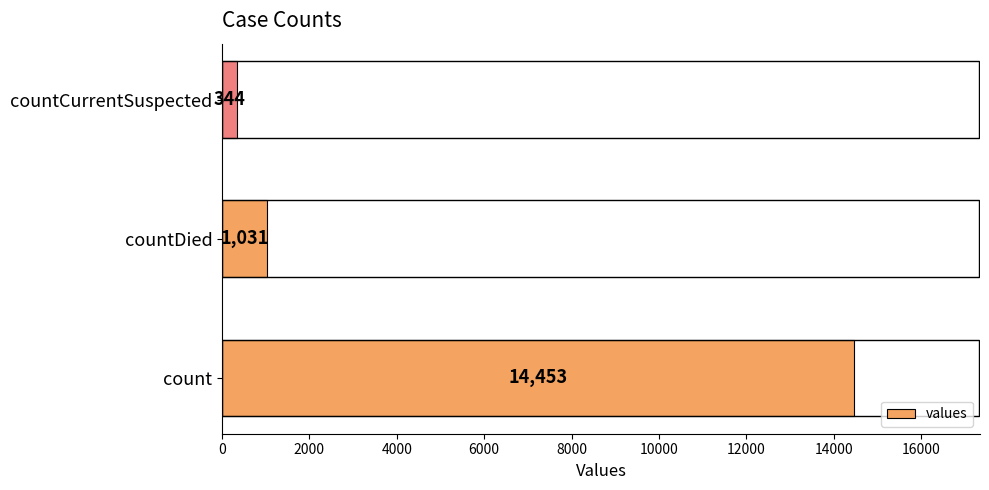

Reading bottom to top, extract all data points from this chart.

count=14453	countDied=1031	countCurrentSuspected=344